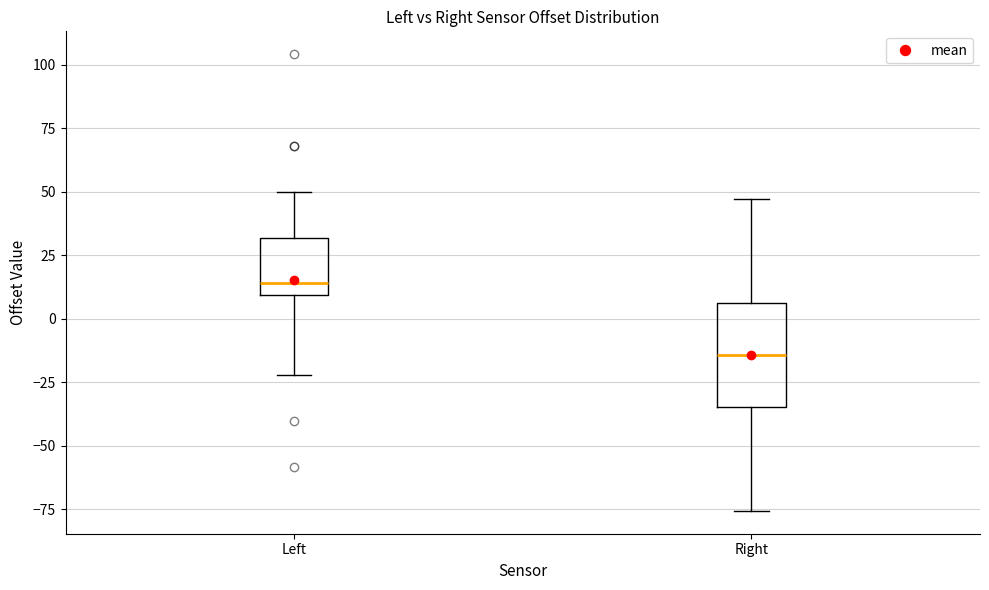

Where does the lower whisker of the box for Left end on the y-axis? The values are not printed on the chart, so give them approximately, as read against the axis.

-20